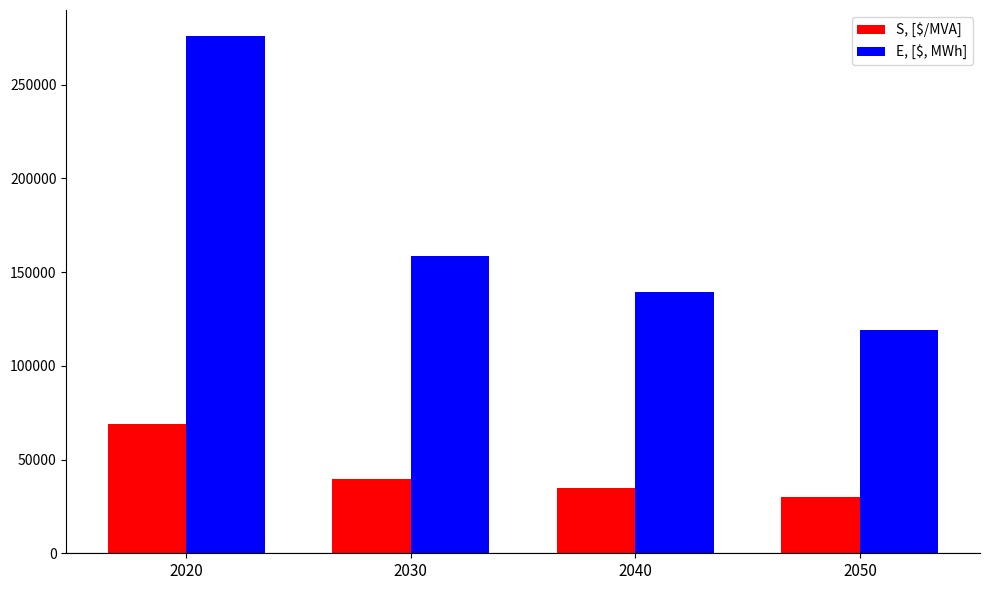

Which series has the largest total across all categories?

E, [$, MWh]